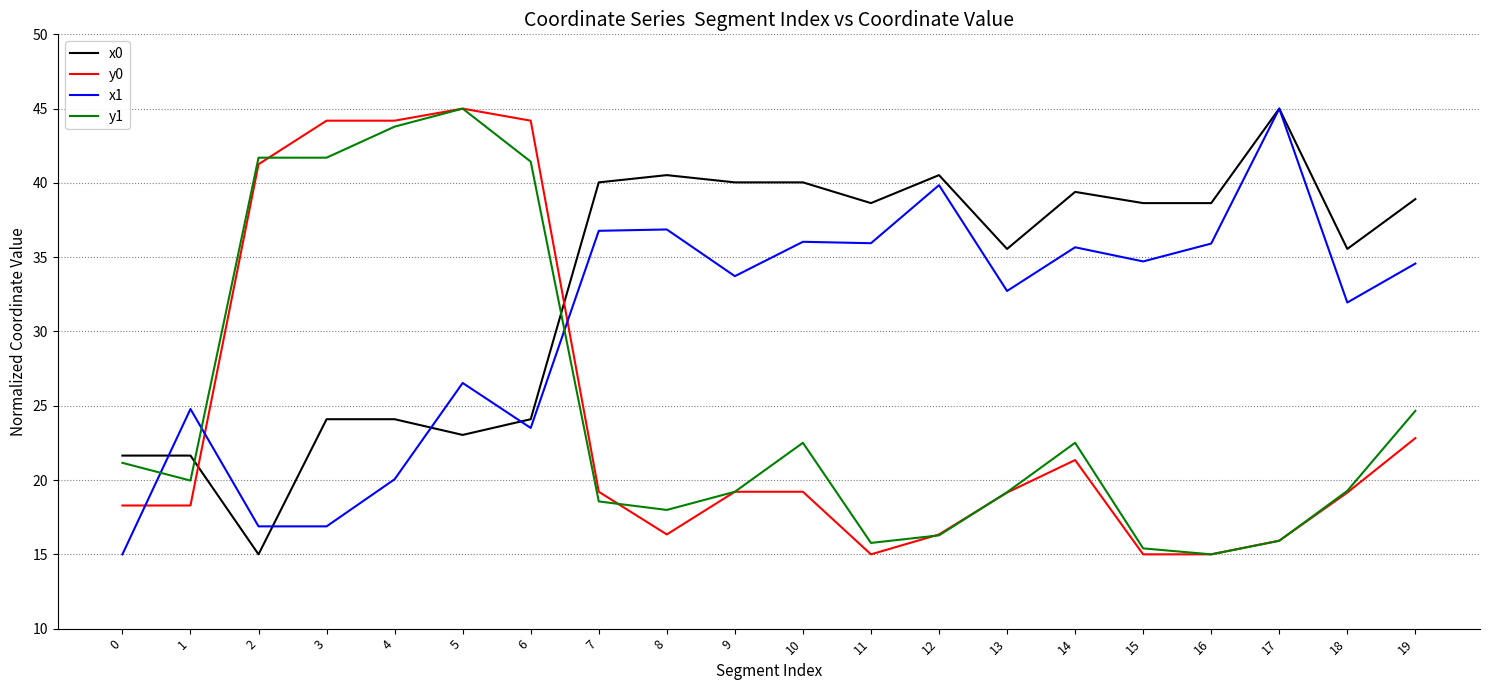

Which category has the highest value in the y0 series?

5